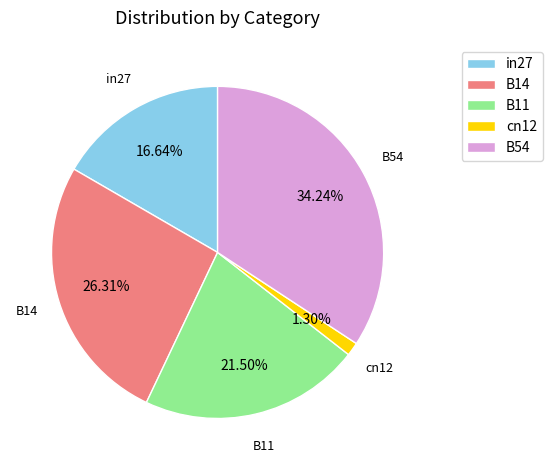

What is the total percentage of in27 and cn12?

17.9%